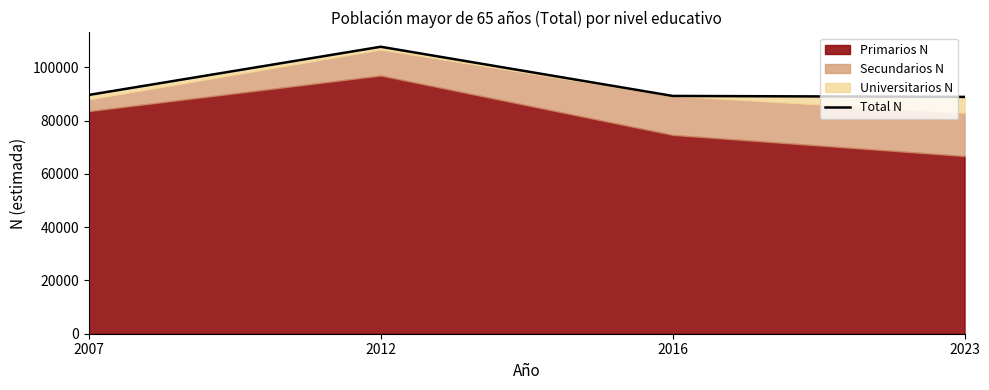

What is the sum of all values?

375374